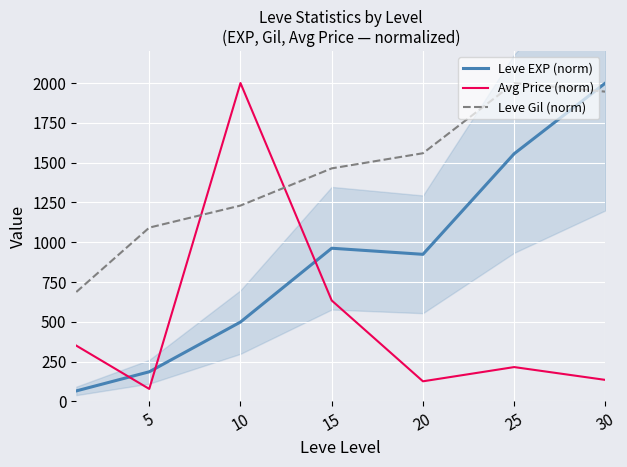

What is the value of the Leve Gil (norm) point at the 7th from the left?

1945.9